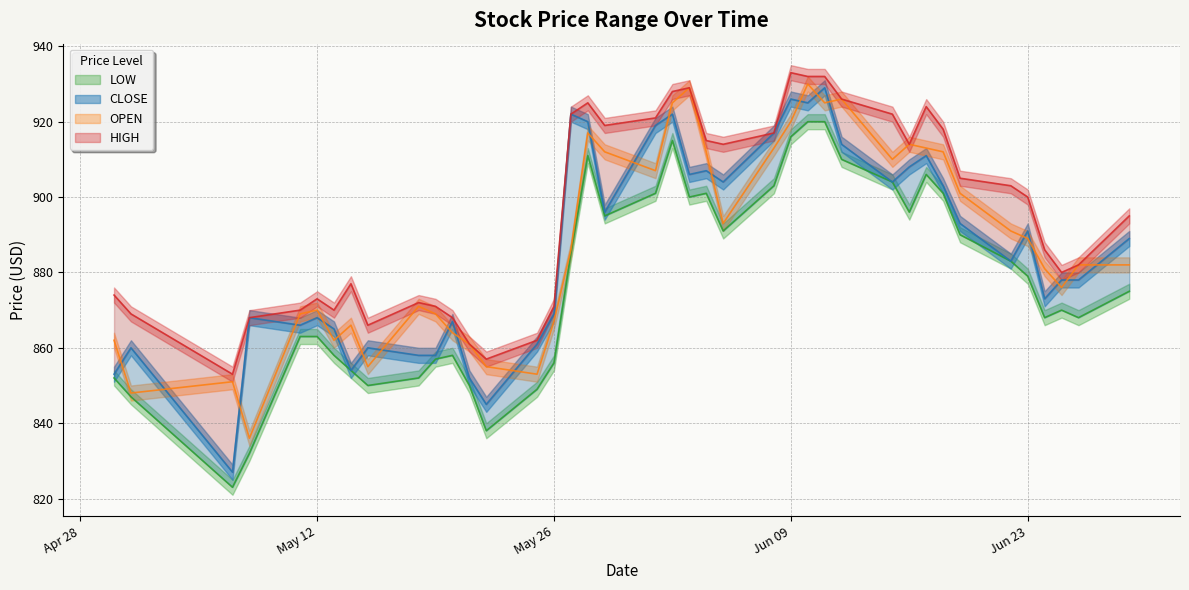

Reading right to left, extract all data points from this chart.

HIGH: 2020-04-30=874	2020-05-01=869	2020-05-07=853	2020-05-08=868	2020-05-11=870	2020-05-12=873	2020-05-13=870	2020-05-14=877	2020-05-15=866	2020-05-18=872	2020-05-19=871	2020-05-20=868	2020-05-21=861	2020-05-22=857	2020-05-25=862	2020-05-26=871	2020-05-27=922	2020-05-28=925	2020-05-29=919	2020-06-01=921	2020-06-02=928	2020-06-03=929	2020-06-04=915	2020-06-05=914	2020-06-08=917	2020-06-09=933	2020-06-10=932	2020-06-11=932	2020-06-12=926	2020-06-15=922	2020-06-16=914	2020-06-17=924	2020-06-18=918	2020-06-19=905	2020-06-22=903	2020-06-23=900	2020-06-24=886	2020-06-25=880	2020-06-26=882	2020-06-29=895
OPEN: 2020-04-30=862	2020-05-01=848	2020-05-07=851	2020-05-08=836	2020-05-11=869	2020-05-12=870	2020-05-13=862	2020-05-14=866	2020-05-15=855	2020-05-18=871	2020-05-19=869	2020-05-20=864	2020-05-21=861	2020-05-22=855	2020-05-25=853	2020-05-26=867	2020-05-27=886	2020-05-28=917	2020-05-29=912	2020-06-01=907	2020-06-02=925	2020-06-03=929	2020-06-04=912	2020-06-05=893	2020-06-08=913	2020-06-09=920	2020-06-10=930	2020-06-11=925	2020-06-12=926	2020-06-15=910	2020-06-16=914	2020-06-17=913	2020-06-18=912	2020-06-19=901	2020-06-22=891	2020-06-23=889	2020-06-24=881	2020-06-25=876	2020-06-26=882	2020-06-29=882
CLOSE: 2020-04-30=853	2020-05-01=860	2020-05-07=827	2020-05-08=868	2020-05-11=866	2020-05-12=868	2020-05-13=865	2020-05-14=854	2020-05-15=860	2020-05-18=858	2020-05-19=858	2020-05-20=867	2020-05-21=852	2020-05-22=845	2020-05-25=861	2020-05-26=869	2020-05-27=922	2020-05-28=920	2020-05-29=896	2020-06-01=919	2020-06-02=922	2020-06-03=906	2020-06-04=907	2020-06-05=904	2020-06-08=917	2020-06-09=926	2020-06-10=925	2020-06-11=929	2020-06-12=914	2020-06-15=904	2020-06-16=908	2020-06-17=911	2020-06-18=903	2020-06-19=893	2020-06-22=883	2020-06-23=891	2020-06-24=873	2020-06-25=878	2020-06-26=878	2020-06-29=889
LOW: 2020-04-30=852	2020-05-01=847	2020-05-07=823	2020-05-08=832	2020-05-11=863	2020-05-12=863	2020-05-13=858	2020-05-14=854	2020-05-15=850	2020-05-18=852	2020-05-19=857	2020-05-20=858	2020-05-21=850	2020-05-22=838	2020-05-25=849	2020-05-26=856	2020-05-27=885	2020-05-28=911	2020-05-29=895	2020-06-01=901	2020-06-02=915	2020-06-03=900	2020-06-04=901	2020-06-05=891	2020-06-08=903	2020-06-09=916	2020-06-10=920	2020-06-11=920	2020-06-12=910	2020-06-15=904	2020-06-16=896	2020-06-17=906	2020-06-18=901	2020-06-19=890	2020-06-22=883	2020-06-23=879	2020-06-24=868	2020-06-25=870	2020-06-26=868	2020-06-29=875